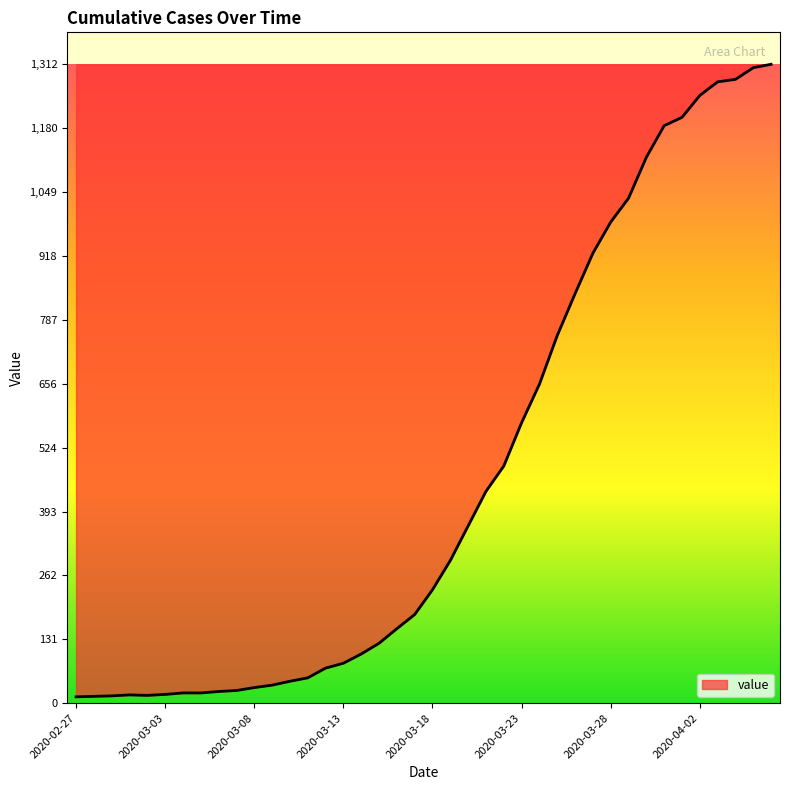

What is the difference between the maximum and second lowest values?

1298